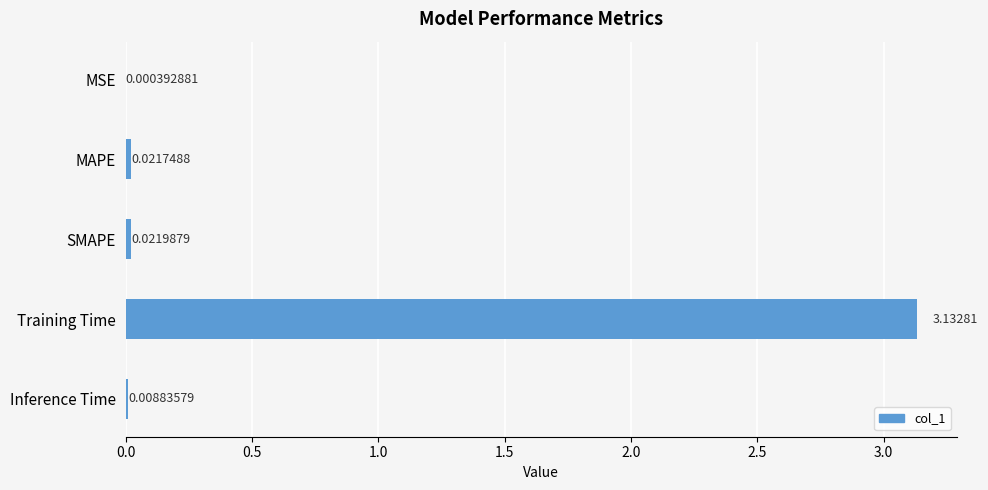

What is the sum of all values?

3.2